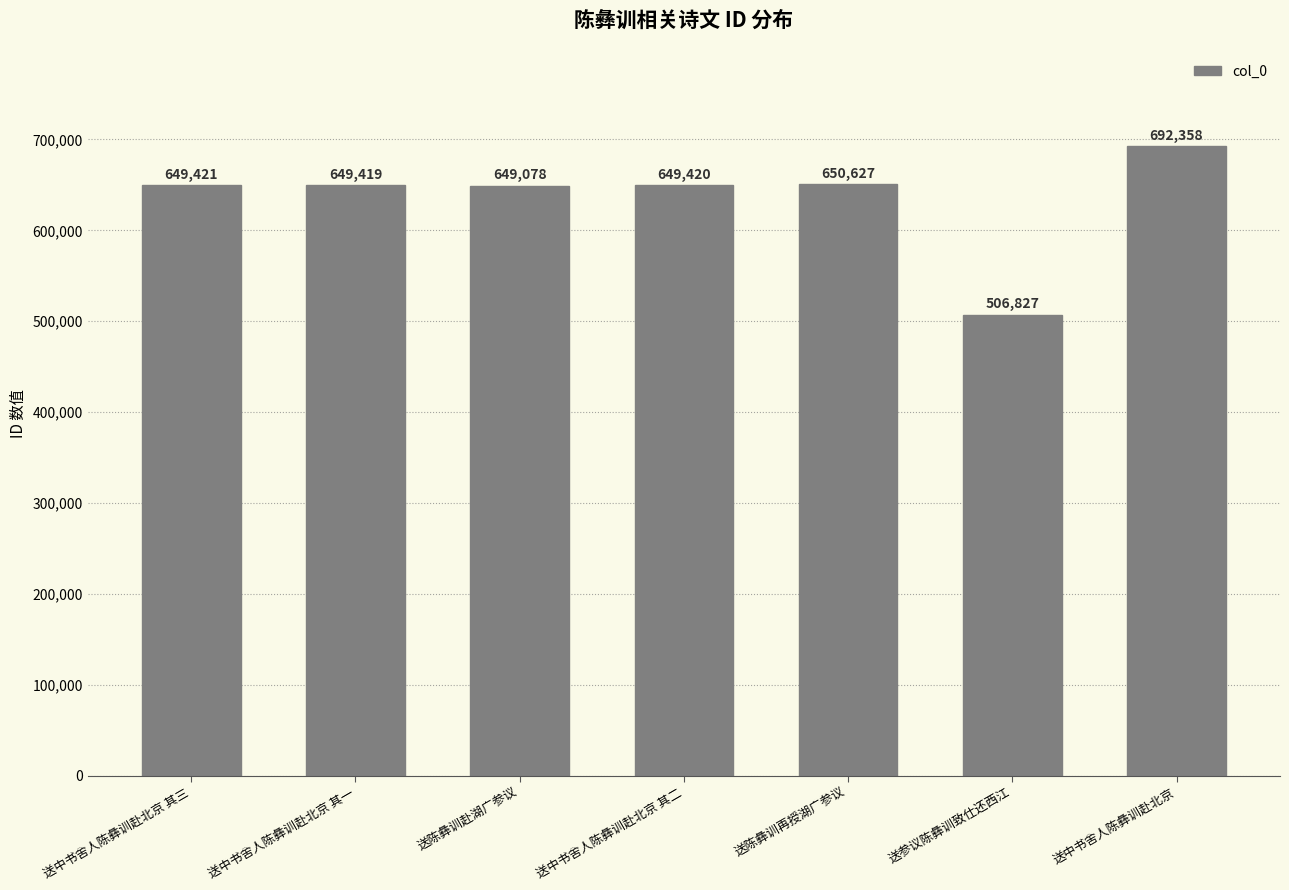

What is the smallest value displayed?

506827